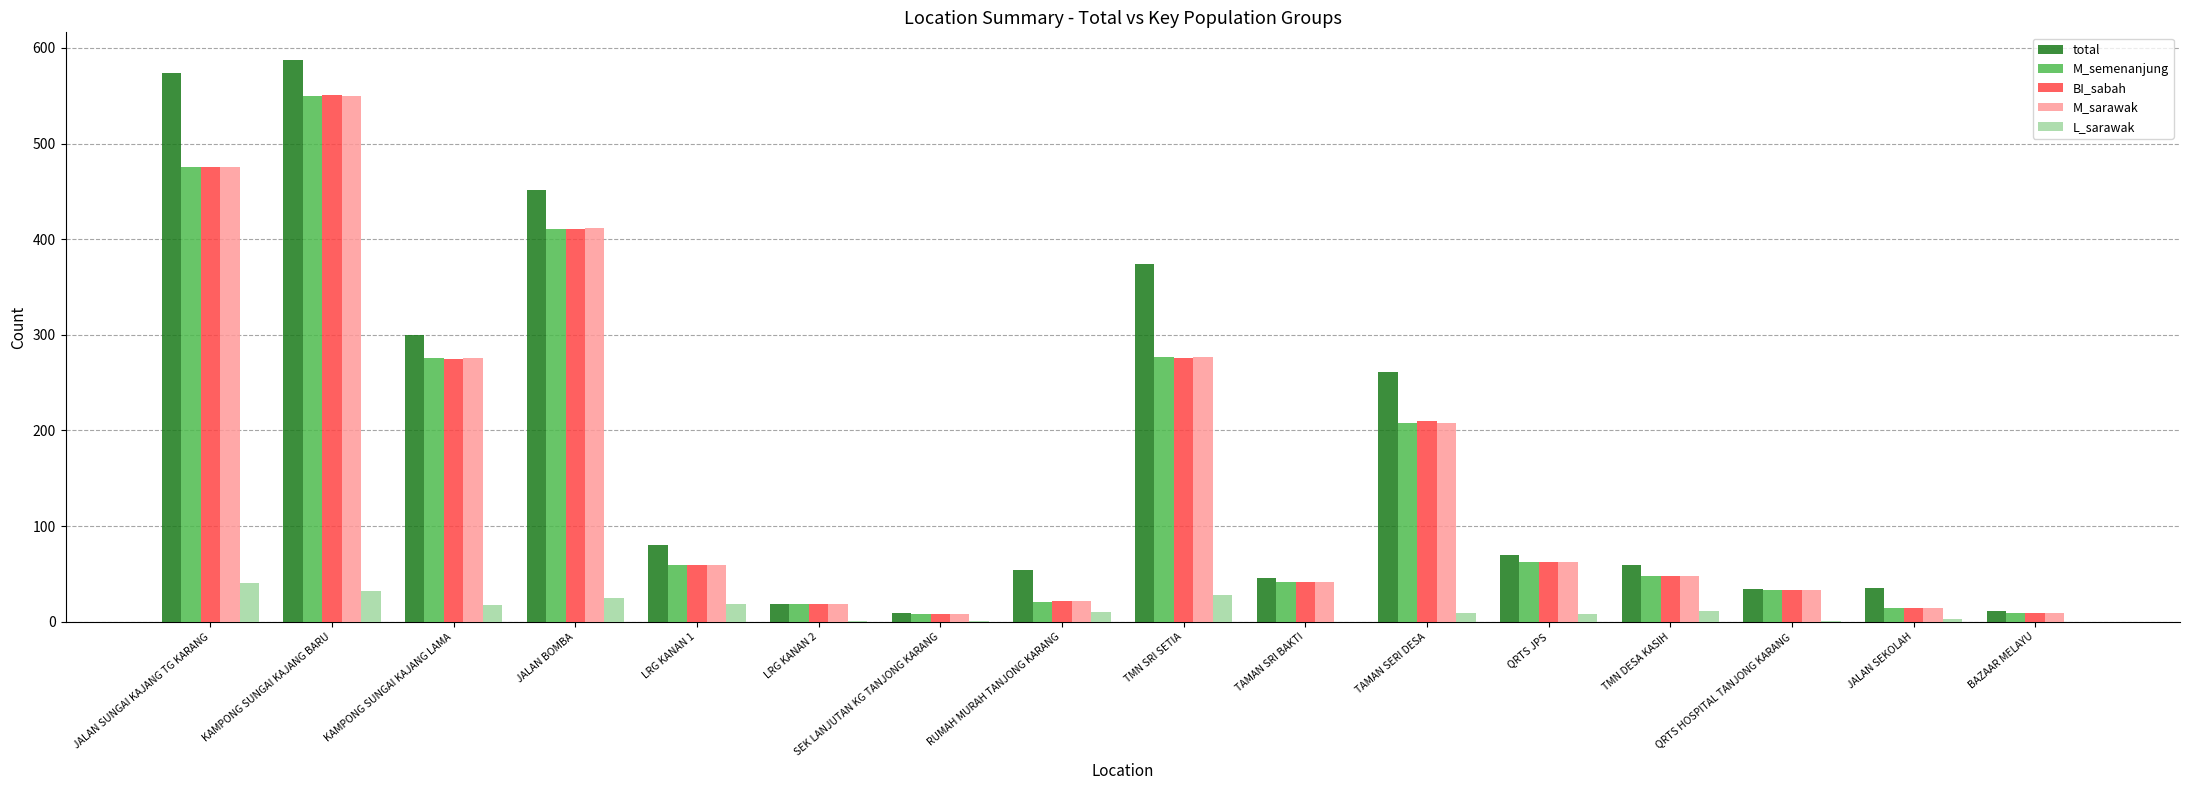

Is the value of M_semenanjung at SEK LANJUTAN KG TANJONG KARANG greater than the value of L_sarawak at TAMAN SRI BAKTI?

Yes